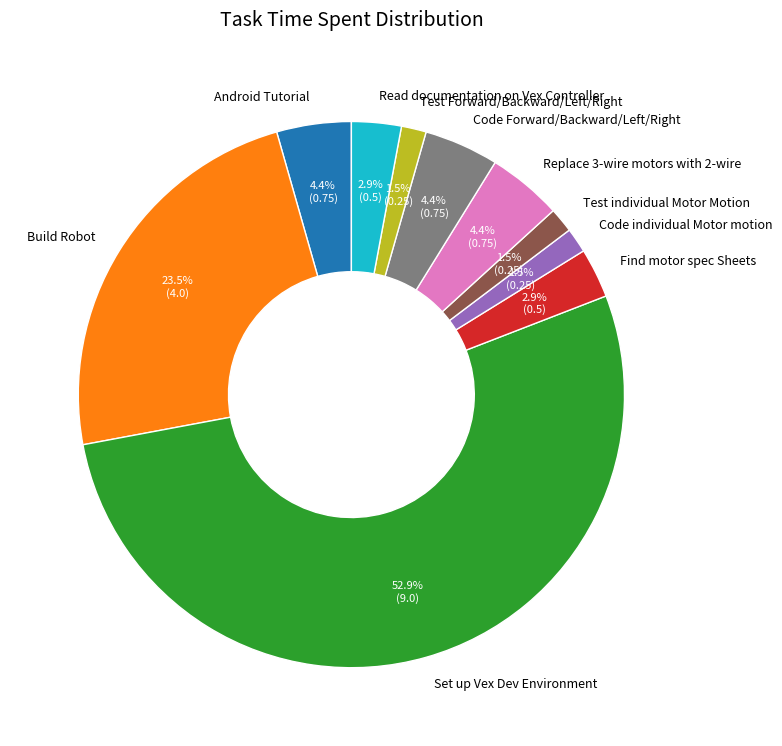

The Find motor spec Sheets slice represents 17% of the pie. True or false?

False